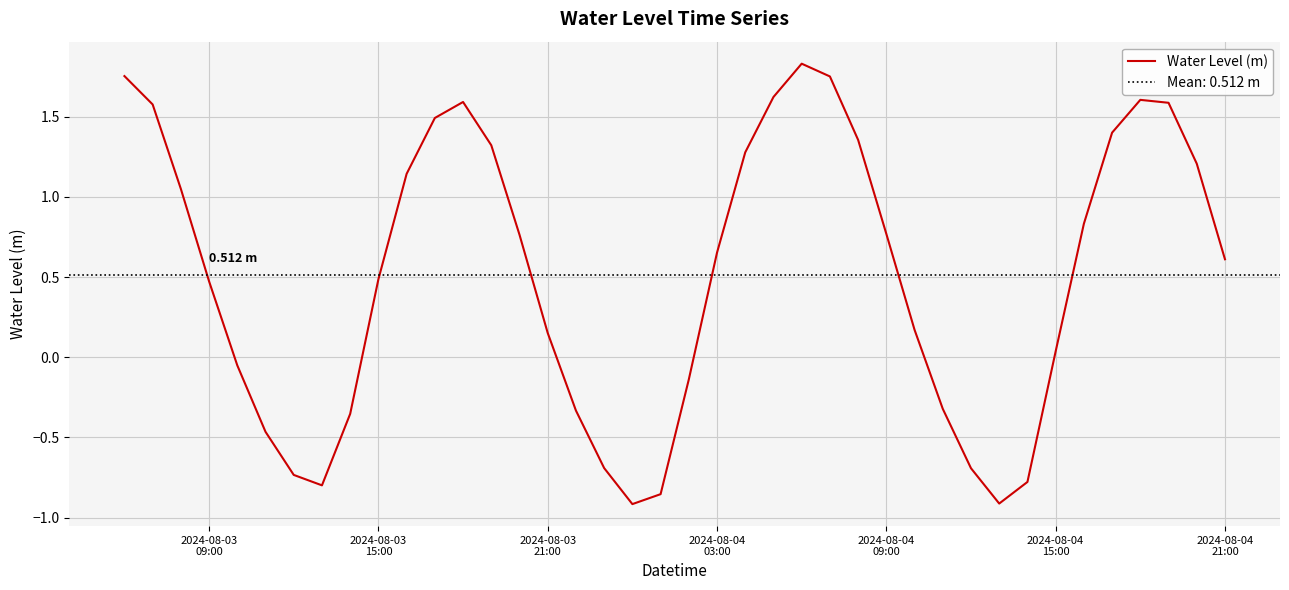

Reading left to right, list all the values displayed in this chart.

1.8	1.6	1.0	0.5	-0.1	-0.5	-0.7	-0.8	-0.4	0.5	1.1	1.5	1.6	1.3	0.8	0.2	-0.3	-0.7	-0.9	-0.9	-0.1	0.7	1.3	1.6	1.8	1.8	1.4	0.8	0.2	-0.3	-0.7	-0.9	-0.8	0.0	0.8	1.4	1.6	1.6	1.2	0.6